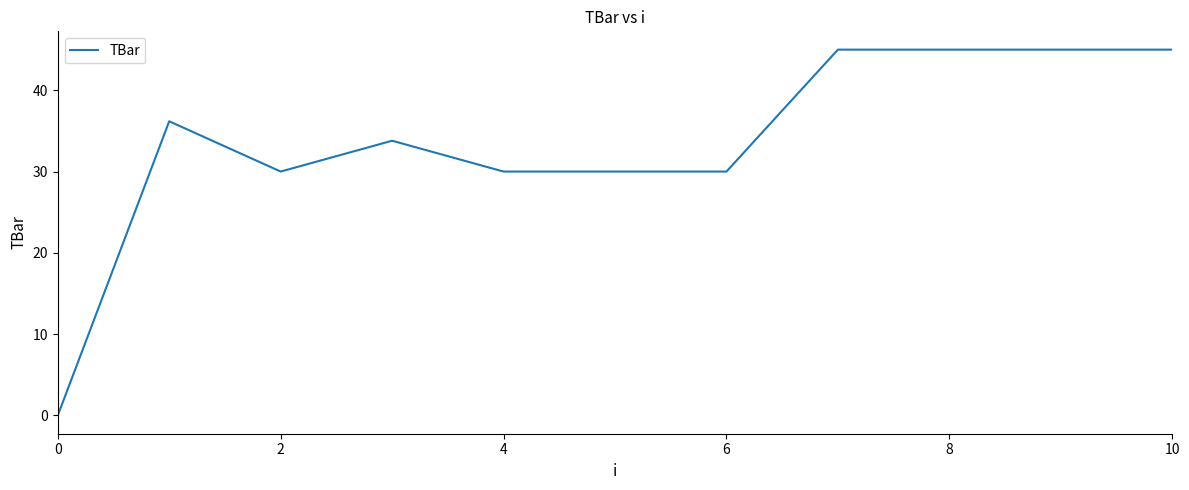

What is the maximum value shown in the chart?

45.0